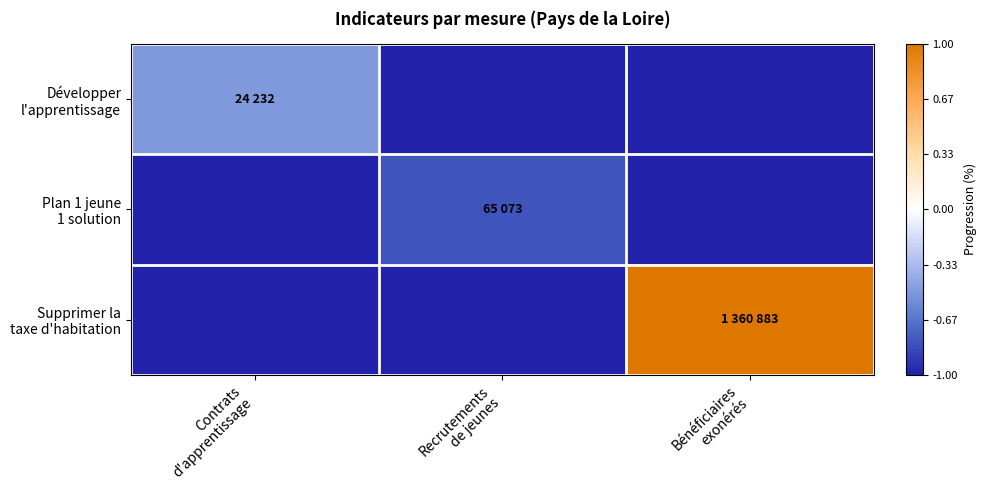

What is the difference between the highest and lowest values at Recrutements
de jeunes?

0.2